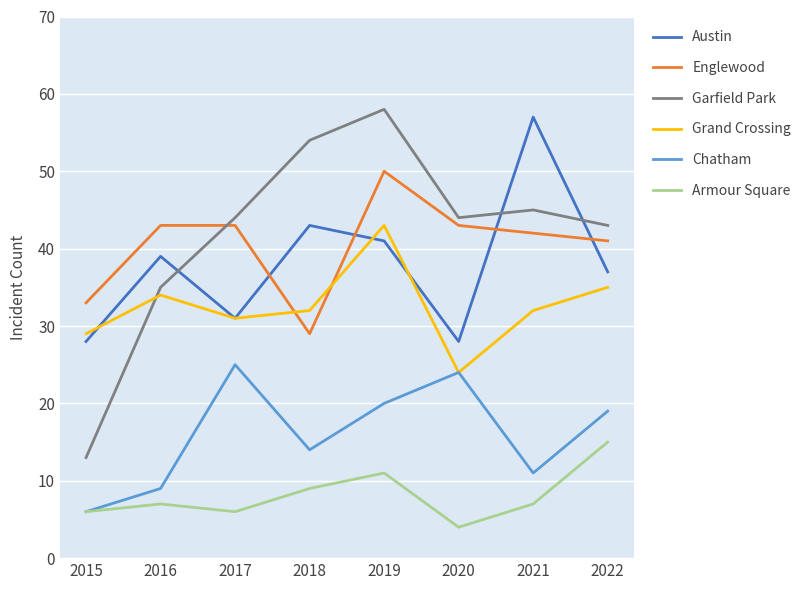

Where do Austin and Englewood first cross each other?

2017 and 2018